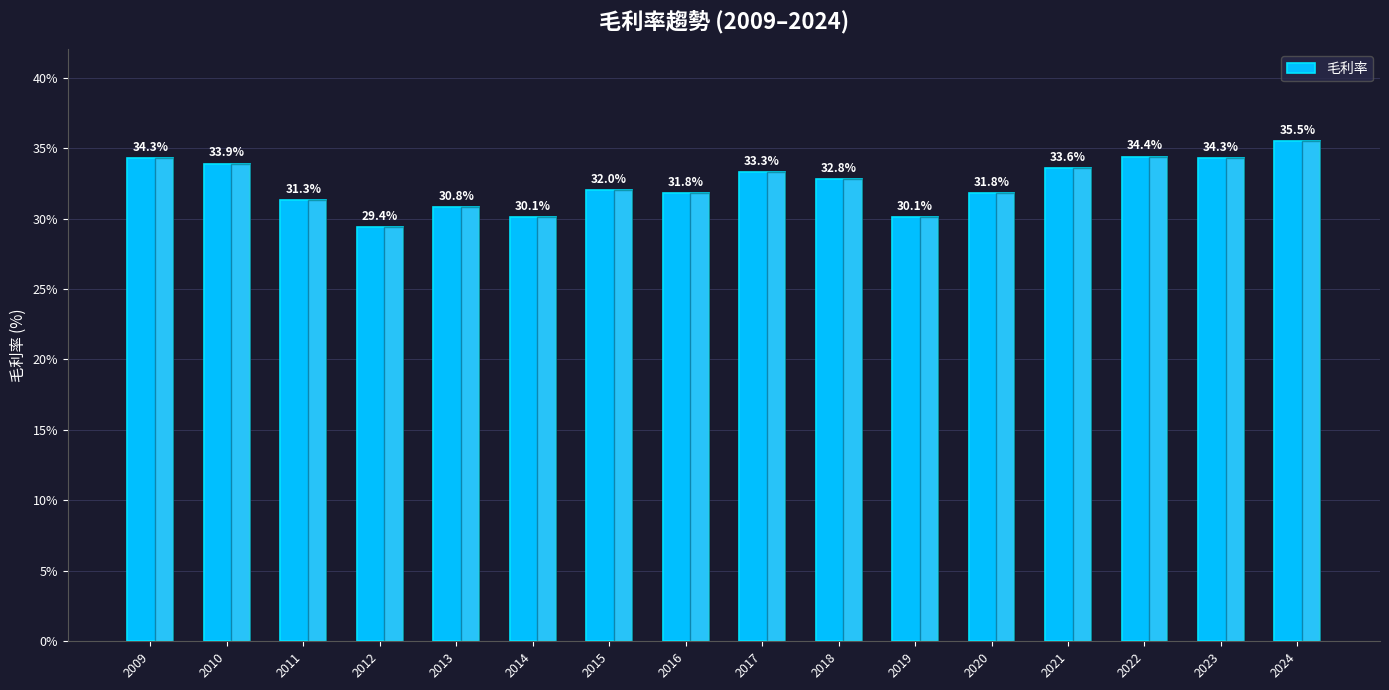

What is the smallest value displayed?

29.4